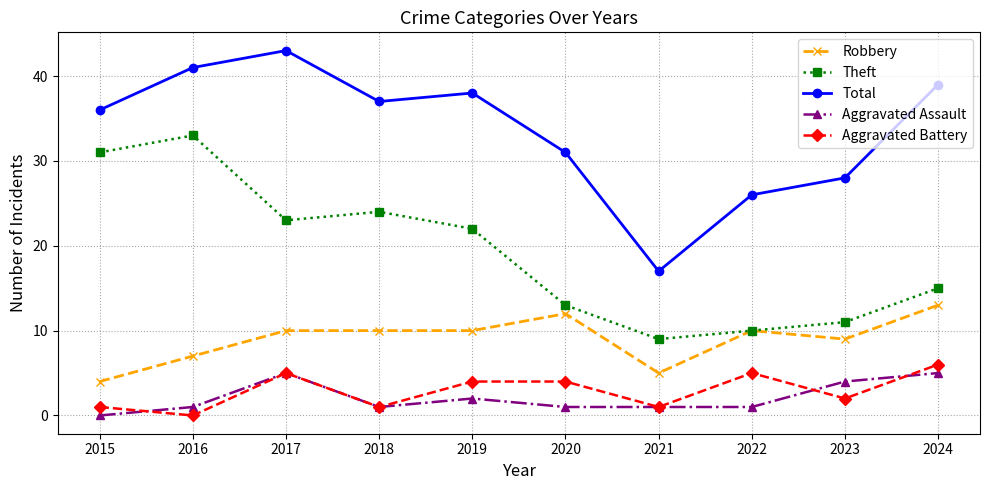

Which series has the largest total across all categories?

Total